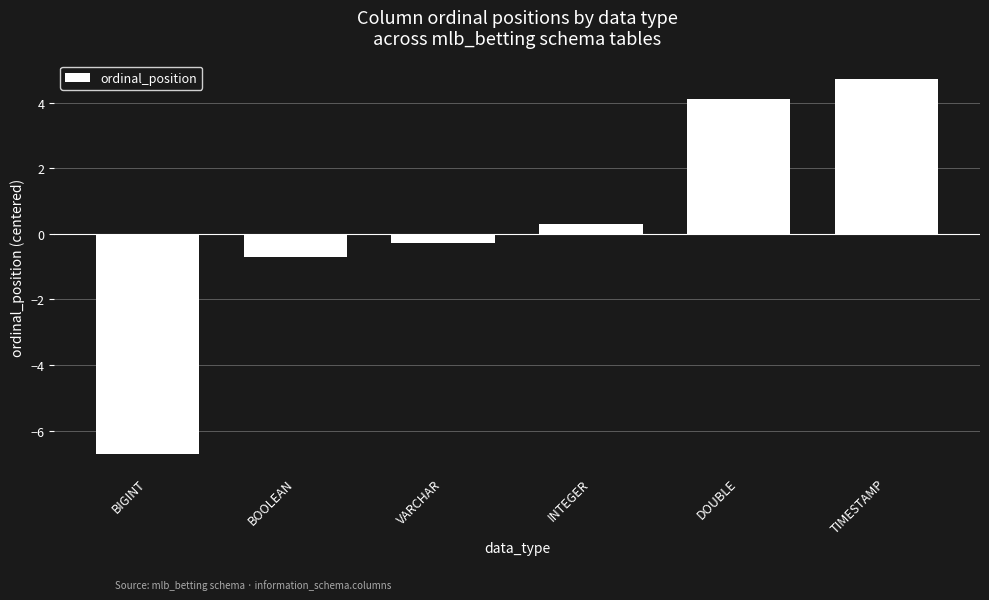

Does the chart contain stacked bars?

No